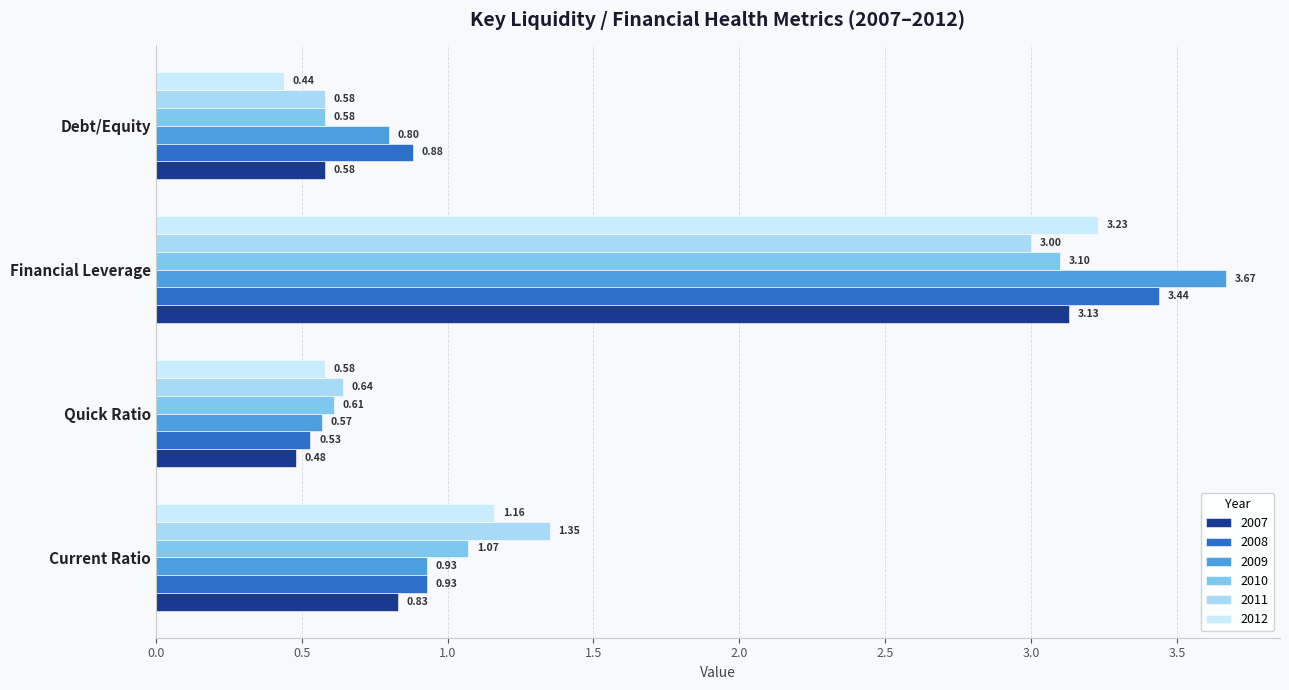

Reading right to left, list all the values displayed in this chart.

2007: Debt/Equity=0.6	Financial Leverage=3.1	Quick Ratio=0.5	Current Ratio=0.8
2008: Debt/Equity=0.9	Financial Leverage=3.4	Quick Ratio=0.5	Current Ratio=0.9
2009: Debt/Equity=0.8	Financial Leverage=3.7	Quick Ratio=0.6	Current Ratio=0.9
2010: Debt/Equity=0.6	Financial Leverage=3.1	Quick Ratio=0.6	Current Ratio=1.1
2011: Debt/Equity=0.6	Financial Leverage=3.0	Quick Ratio=0.6	Current Ratio=1.4
2012: Debt/Equity=0.4	Financial Leverage=3.2	Quick Ratio=0.6	Current Ratio=1.2